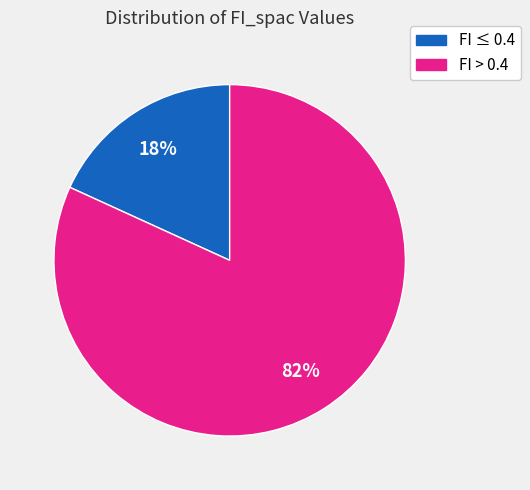

Does any single category account for the majority?

Yes